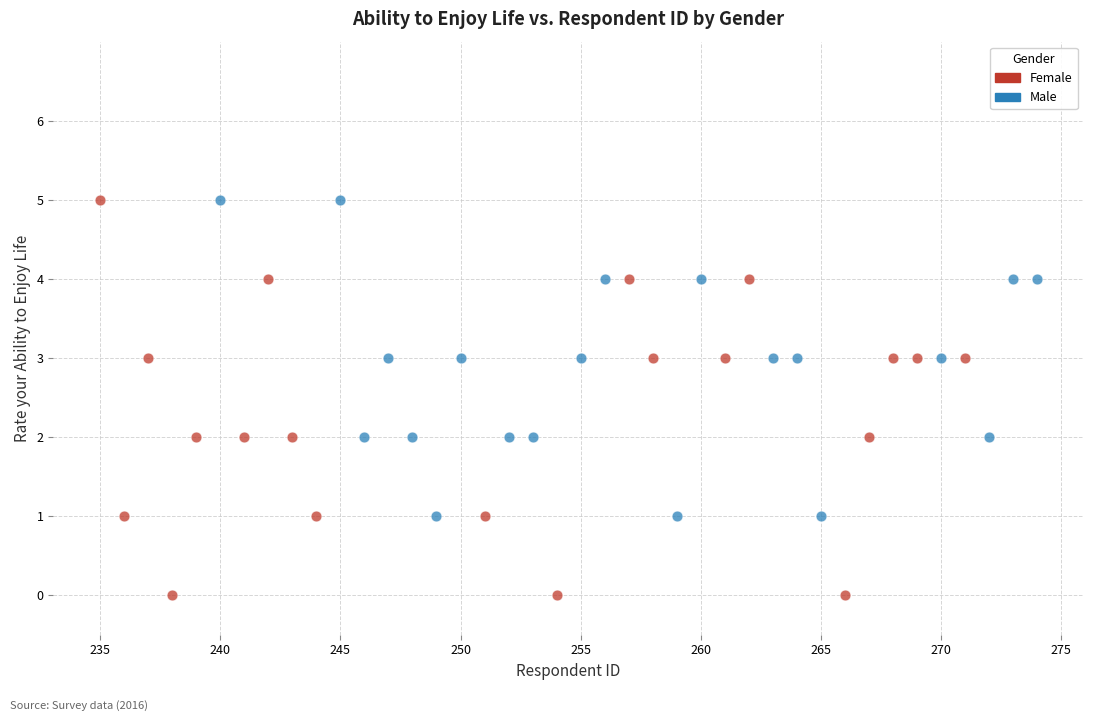

Which series has the largest Y range (max minus min)?

Female